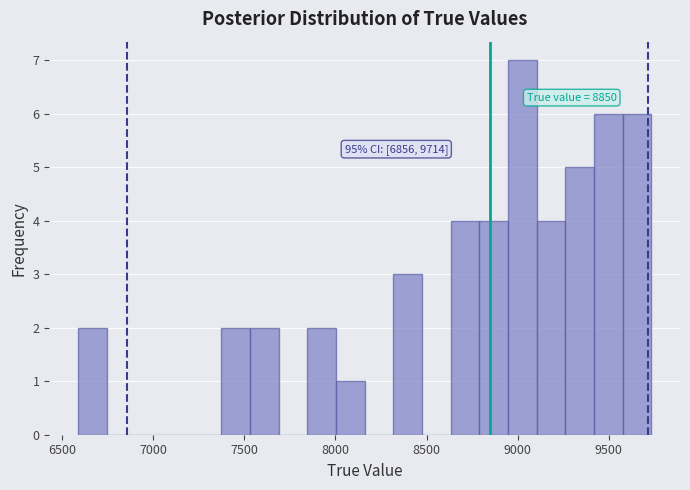

Read against the x-axis, roughly where is the centre of the tallest bar?

9050